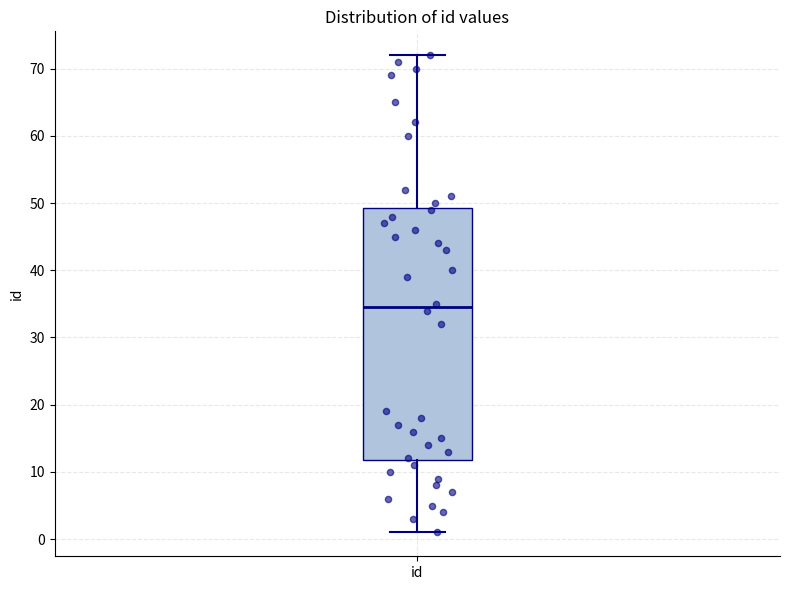

Where does the upper whisker of the box for id end on the y-axis? The values are not printed on the chart, so give them approximately, as read against the axis.

72